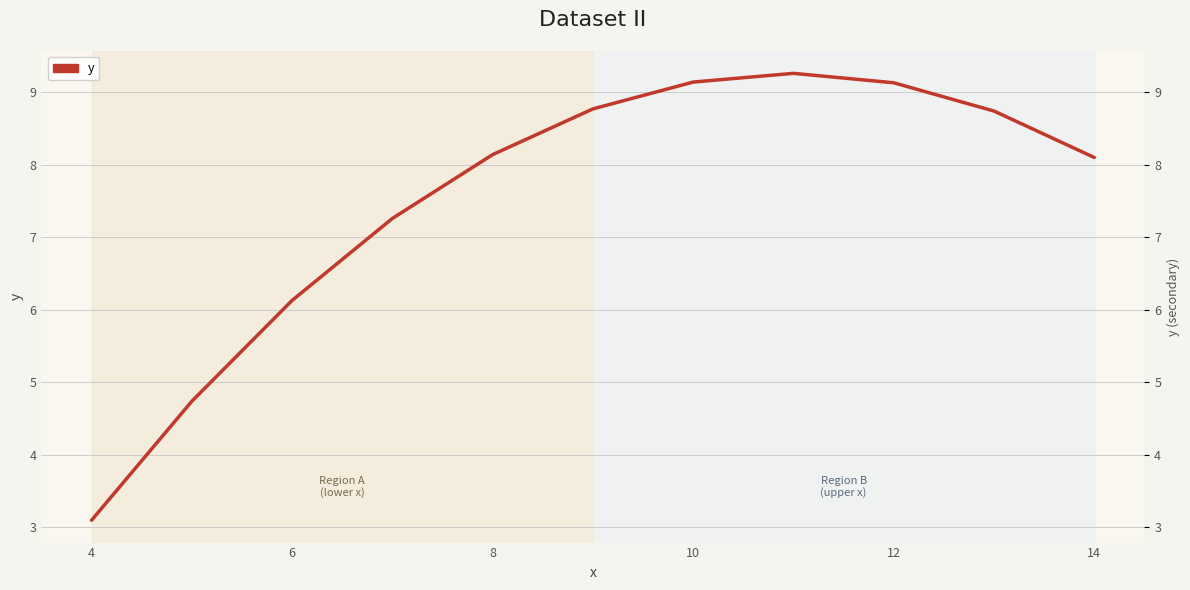

Reading left to right, transcribe all the data shown in this chart.

3.1	4.7	6.1	7.3	8.1	8.8	9.1	9.3	9.1	8.7	8.1